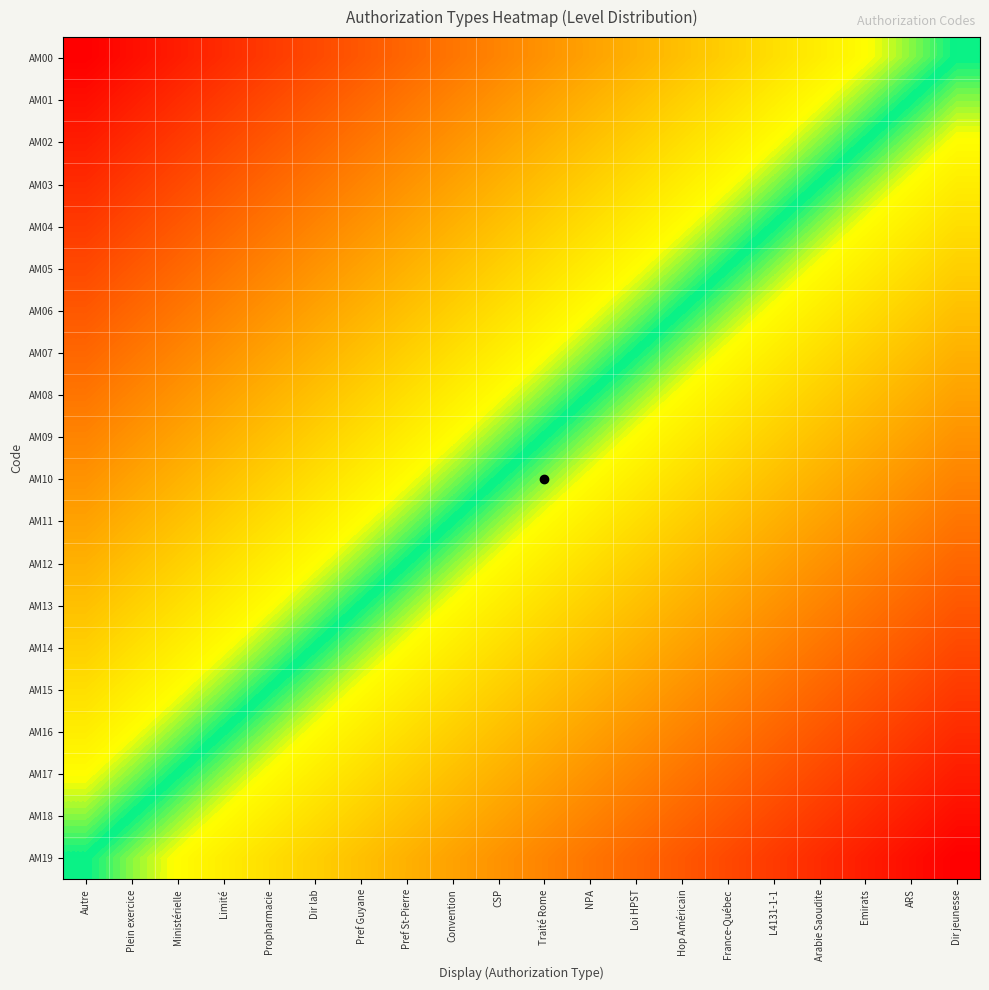

At which category does the chart reach its peak across all series?

Dir jeunesse